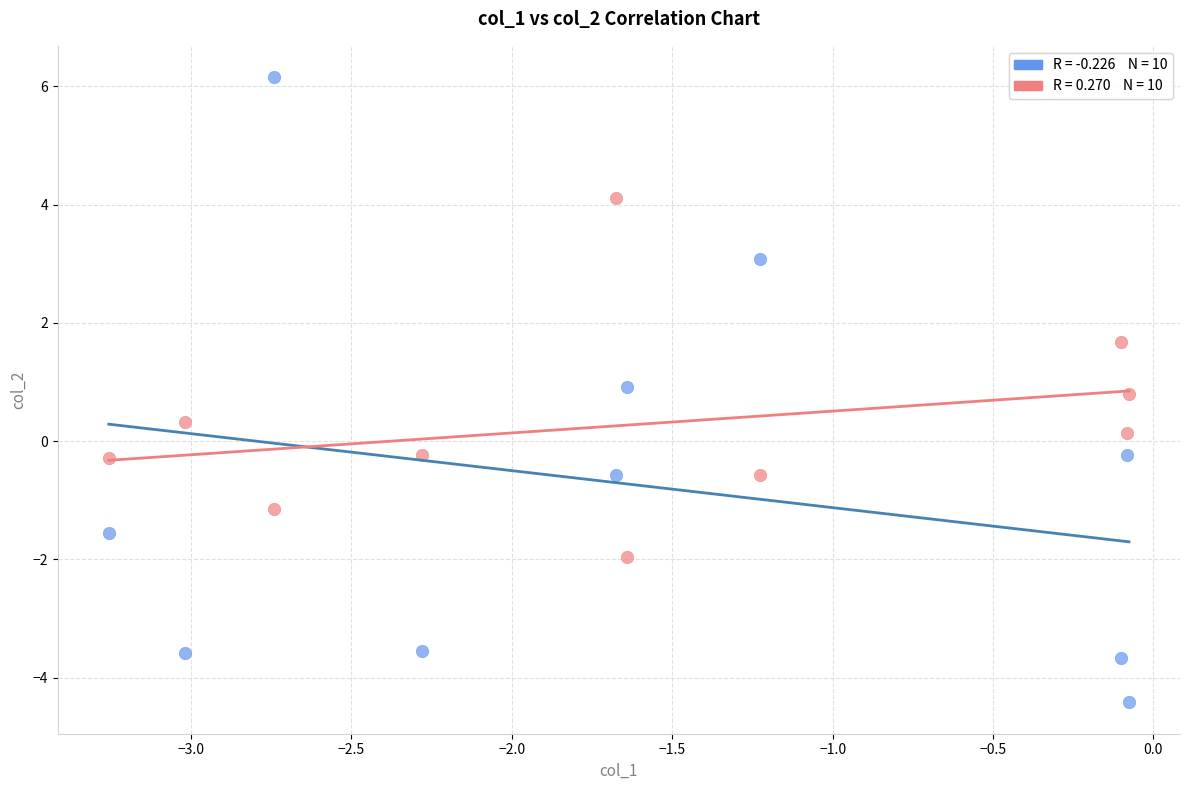

Across all data points, what is the range of X values (max minus min)?

3.2